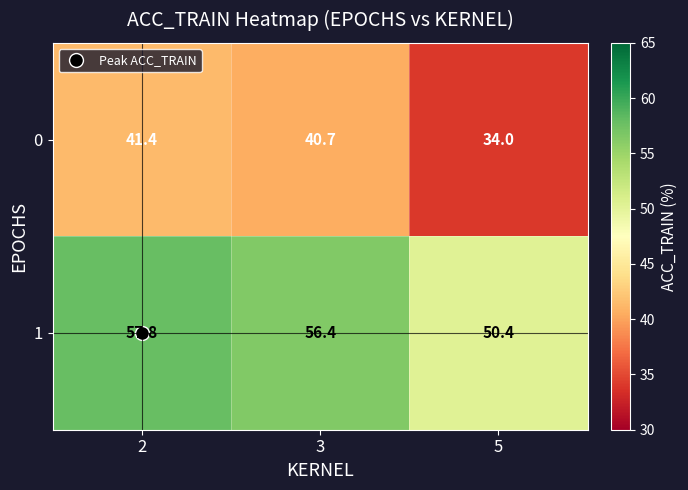

What is the highest value of the 0 series?

41.4